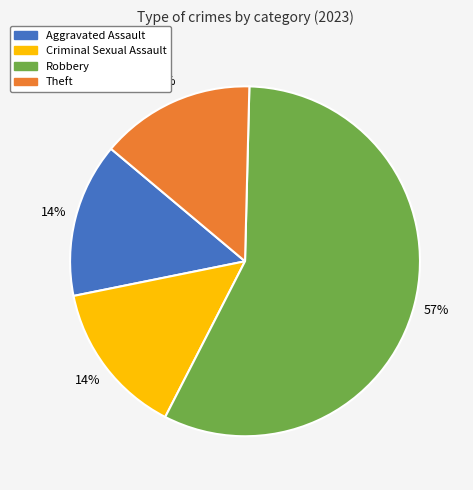

To the nearest percent, what is the difference between the largest and smallest slice percentages?

43%